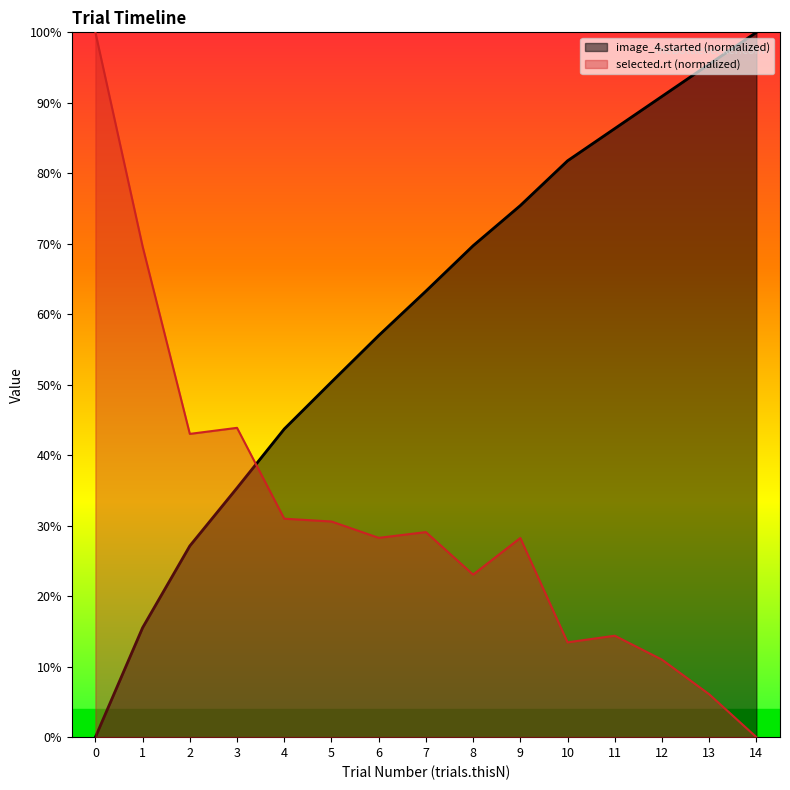

What are all the series names shown in the legend?

image_4.started (normalized), selected.rt (normalized)